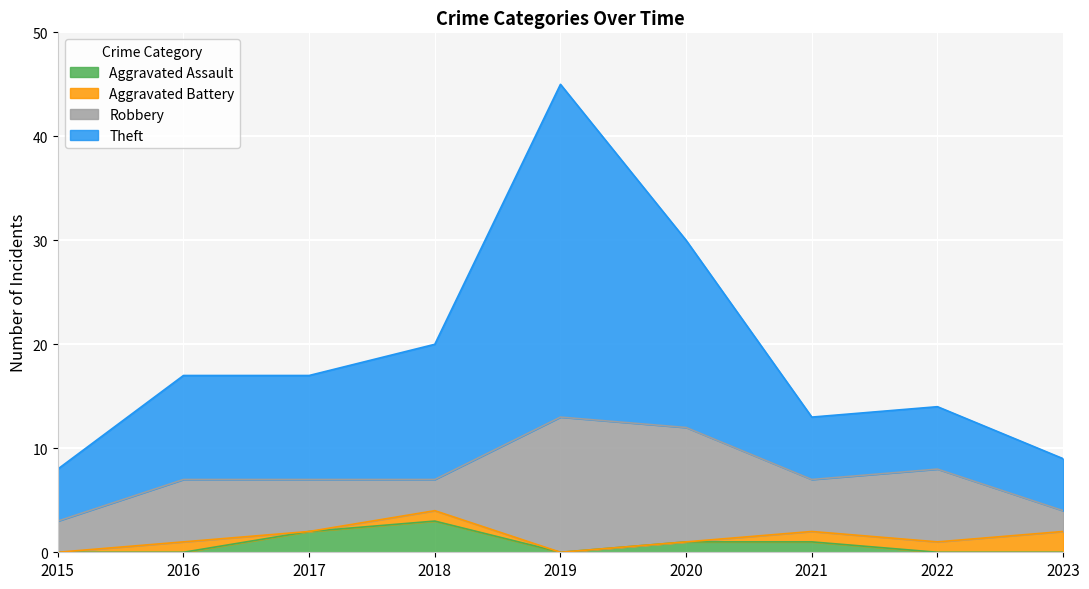

True or false: Aggravated Assault and Theft intersect in this chart.

False